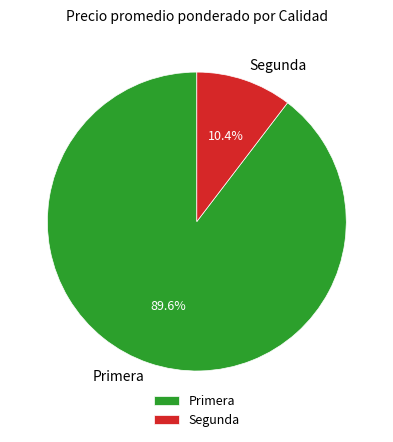

What percentage do Segunda and Primera together represent?

100.0%